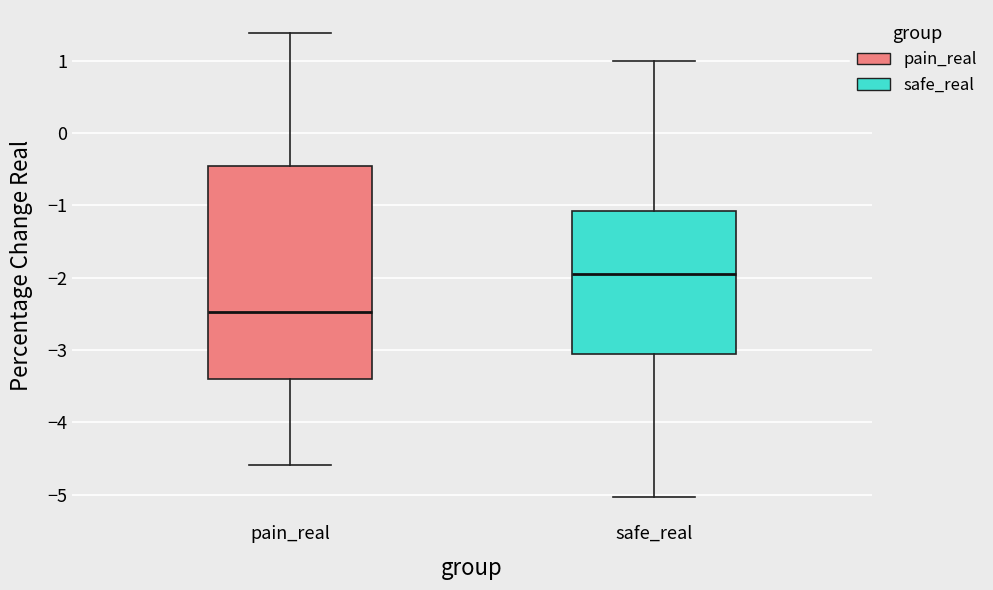

Reading left to right, transcribe this box plot: for each box, give where its median line is, the range the box spans, and where its two whiskers end, as read against the y-axis. The values are not printed on the chart, so give them approximately, as read against the axis.

pain_real: median -2.5, box -3.4 to -0.5, whiskers -4.6 to 1.4
safe_real: median -2.0, box -3.1 to -1.1, whiskers -5.0 to 1.0